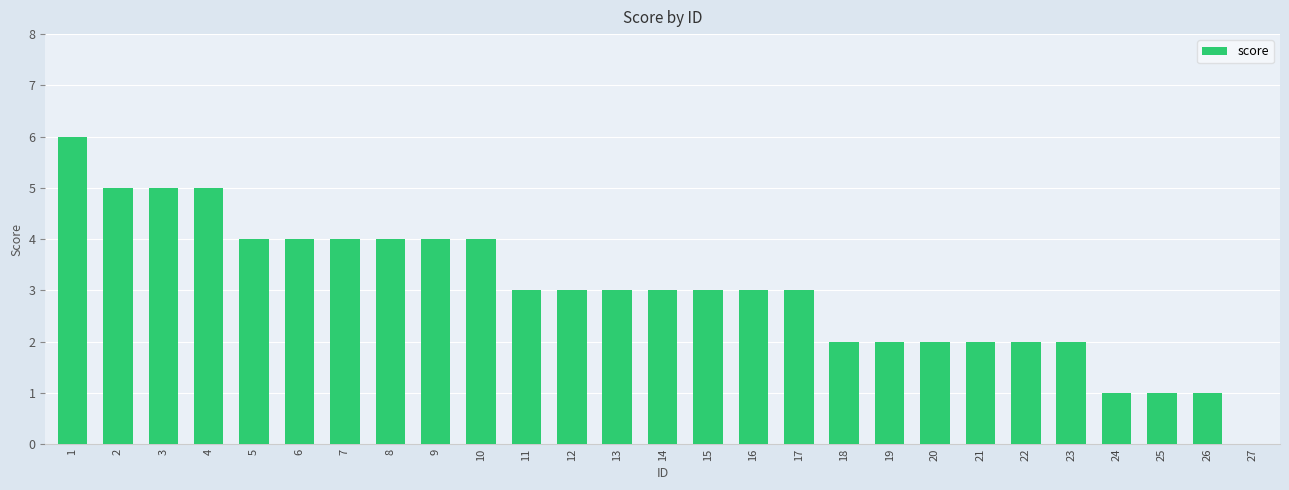

What is the sum of all values?

81